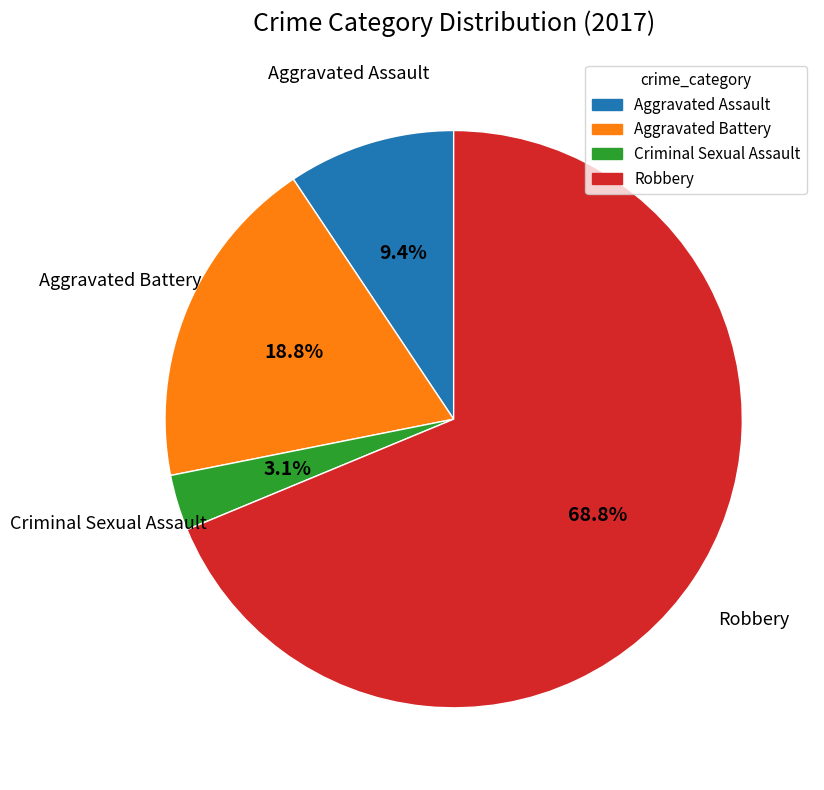

Which category has the biggest portion of the pie?

Robbery